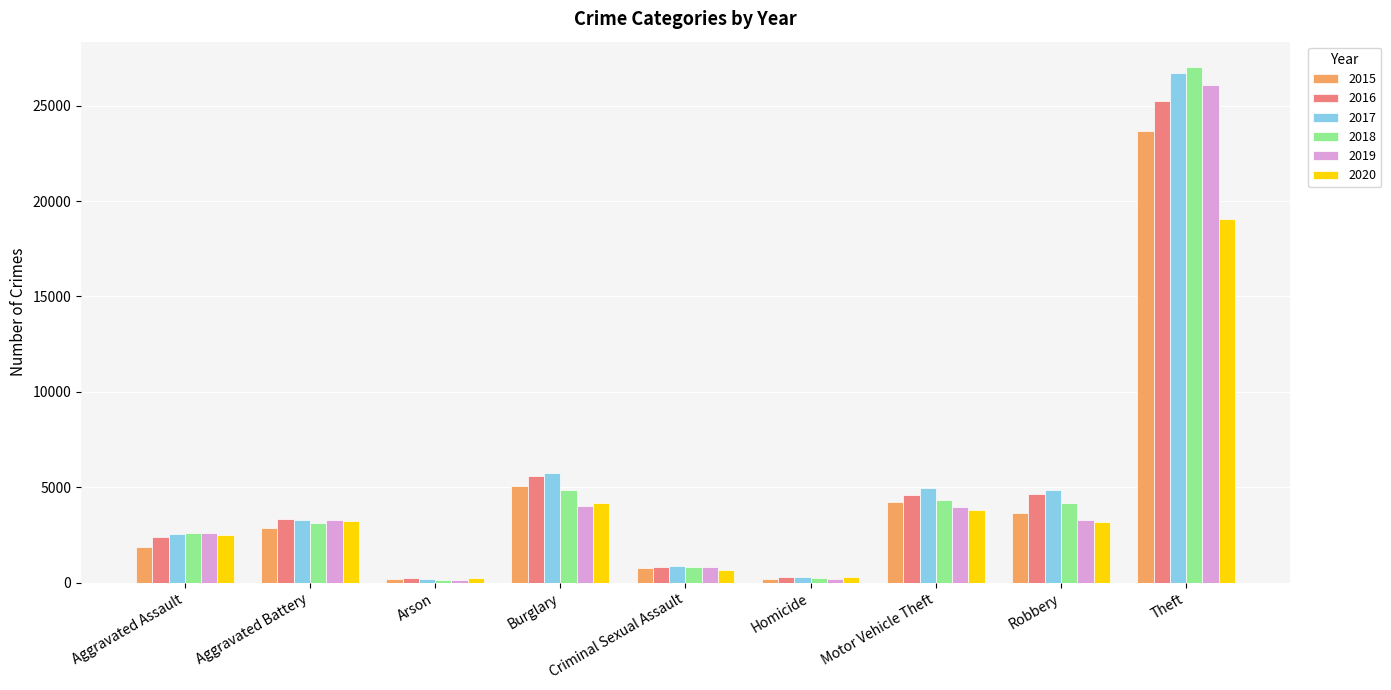

What is the approximate value of 2015 at Theft?

23696